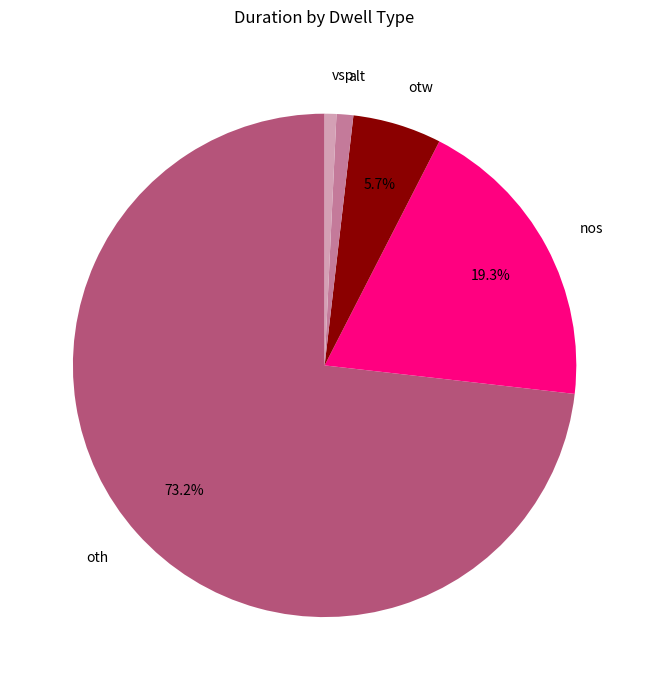

Does oth represent more than half of the total?

Yes